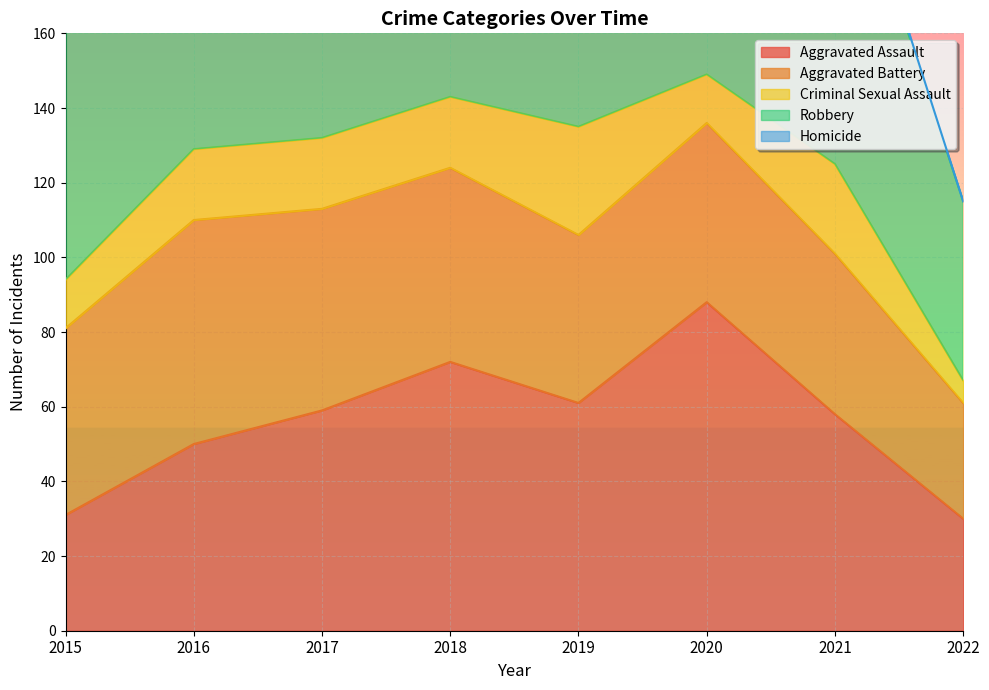

What is the value of the Aggravated Battery point at the 2nd from the left?

60